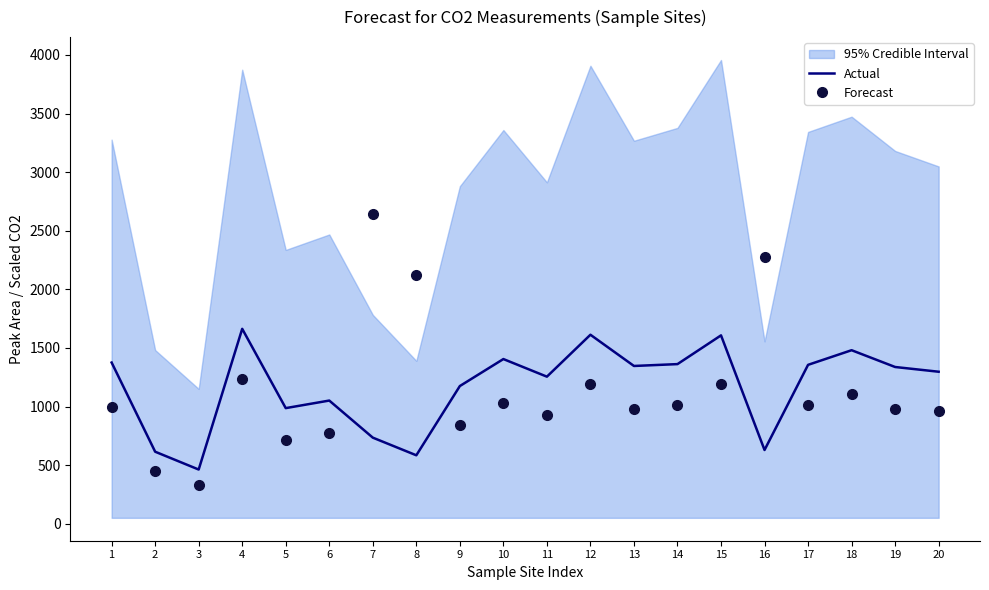

Reading left to right, list all the values displayed in this chart.

Actual: 1375.3	614.2	462.1	1662.9	986.3	1050.8	734.4	583.8	1174.6	1405.0	1254.7	1612.5	1346.0	1361.9	1607.2	628.9	1355.6	1480.5	1337.2	1296.8
Forecast: 998.0	450.6	333.7	1236.4	713.0	770.8	2642.7	2119.8	839.4	1033.8	930.5	1193.2	976.6	1015.4	1194.7	2277.0	1015.3	1104.7	979.0	962.1